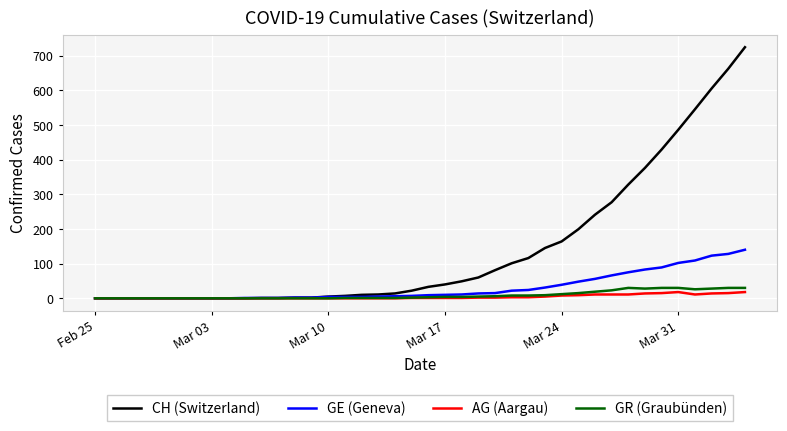

Which series has the largest total across all categories?

CH (Switzerland)